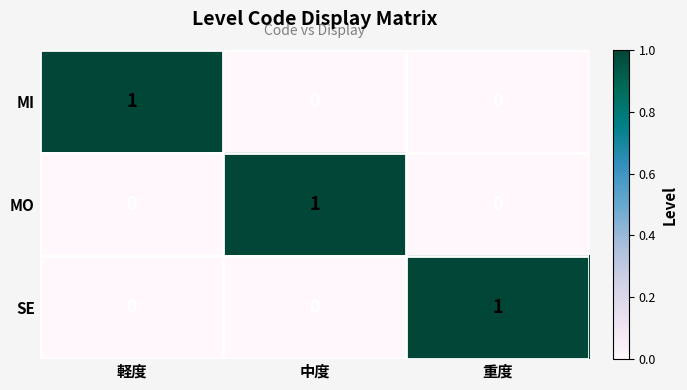

Is the value of SE at 中度 greater than the value of MO at 中度?

No